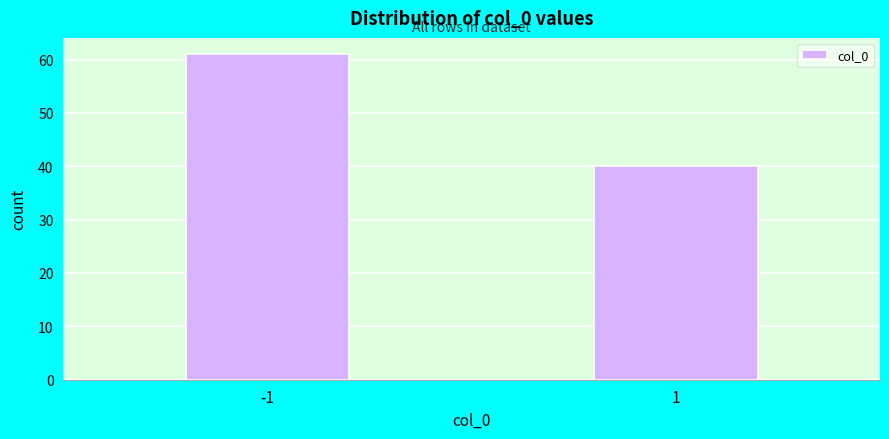

Reading left to right, what are all the values shown in this chart?

-1=61	1=40